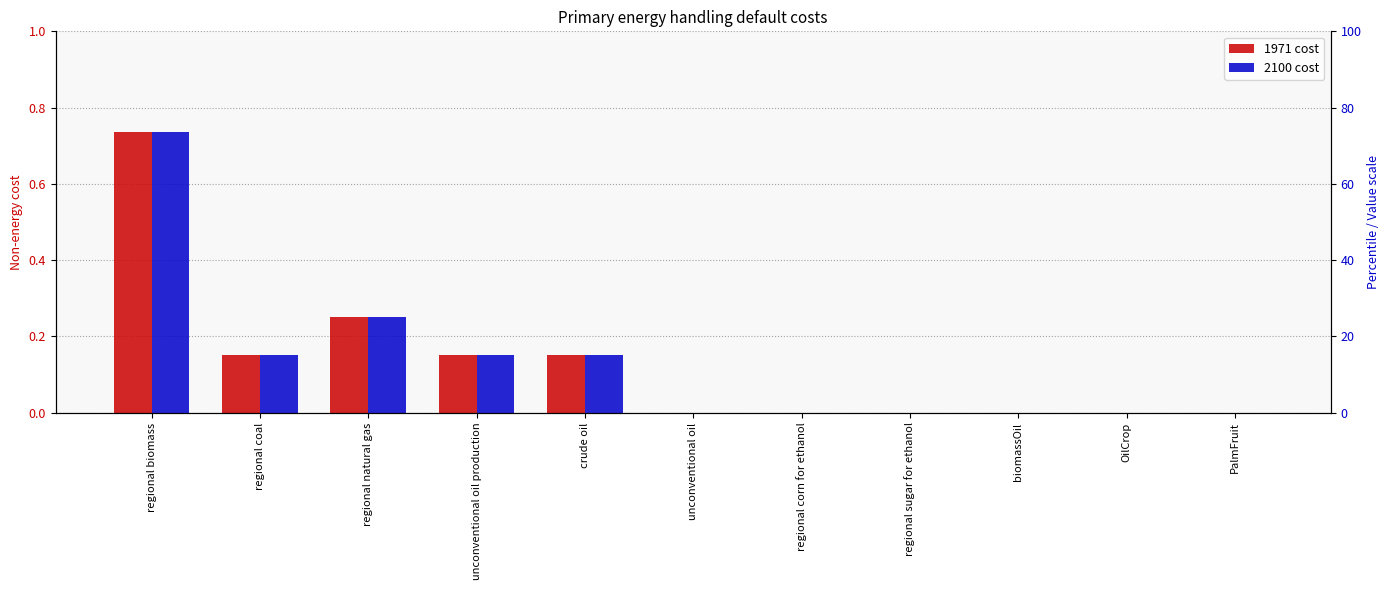

At how many categories does at least one series exceed 0?

5